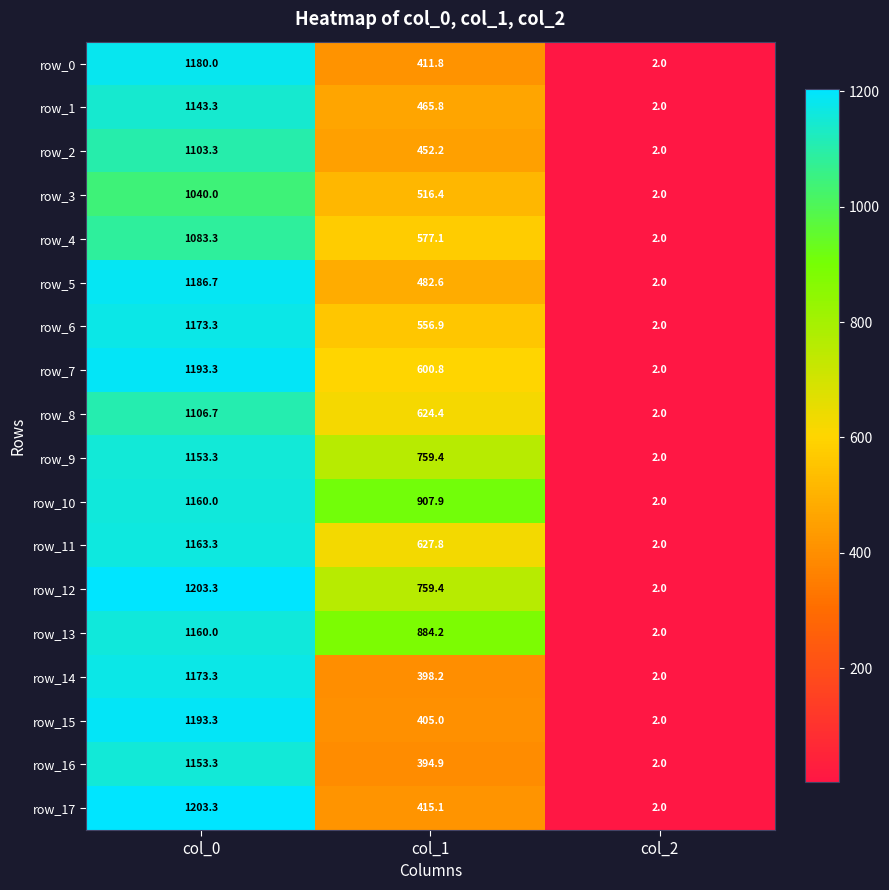

What is the difference between the row_12 values at col_1 and col_2?

757.4